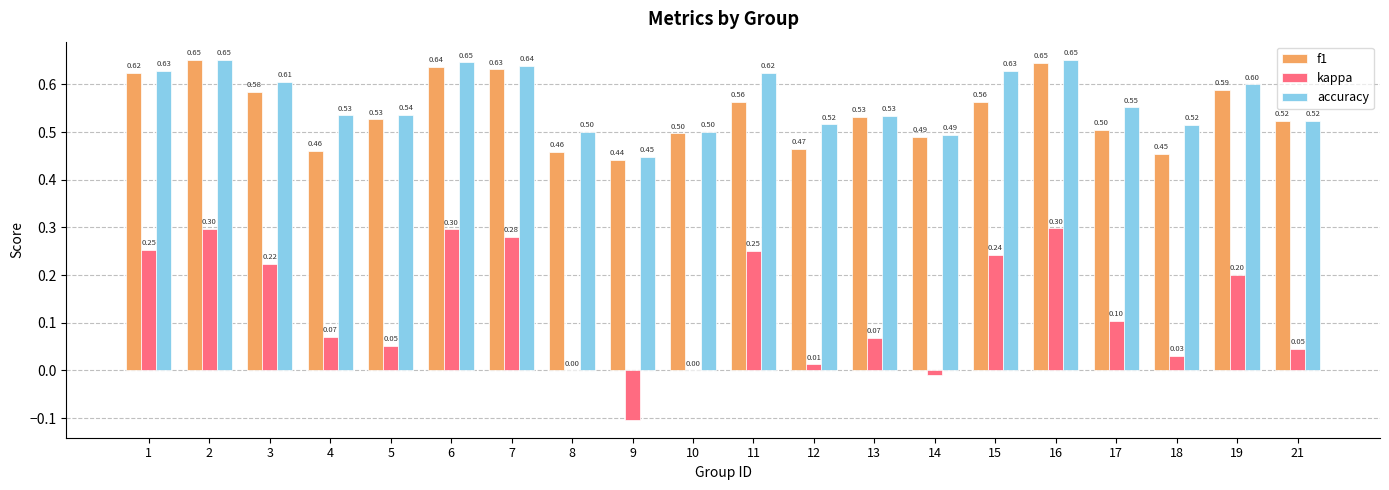

Which series changed the most between 2 and 21?

kappa